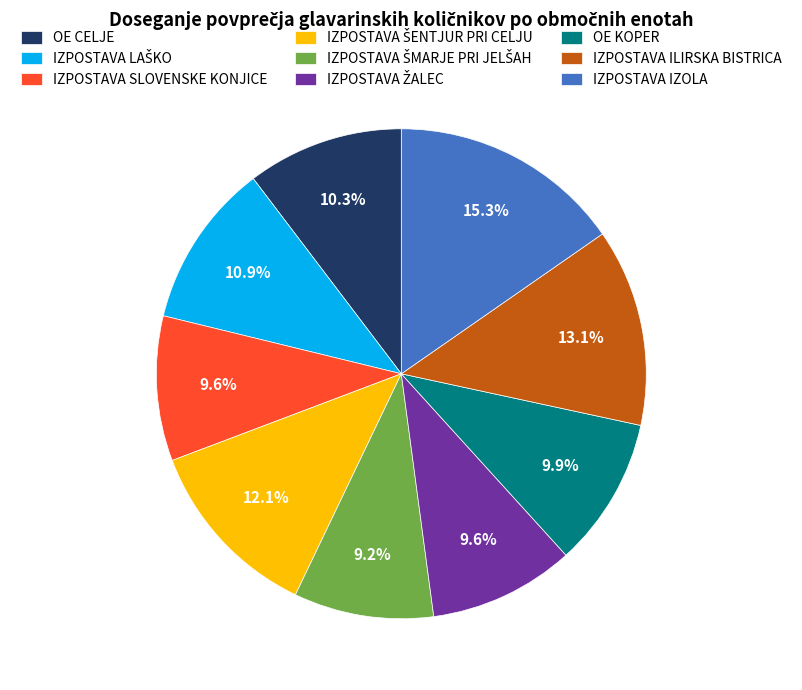

Is there any slice that represents more than half of the pie?

No